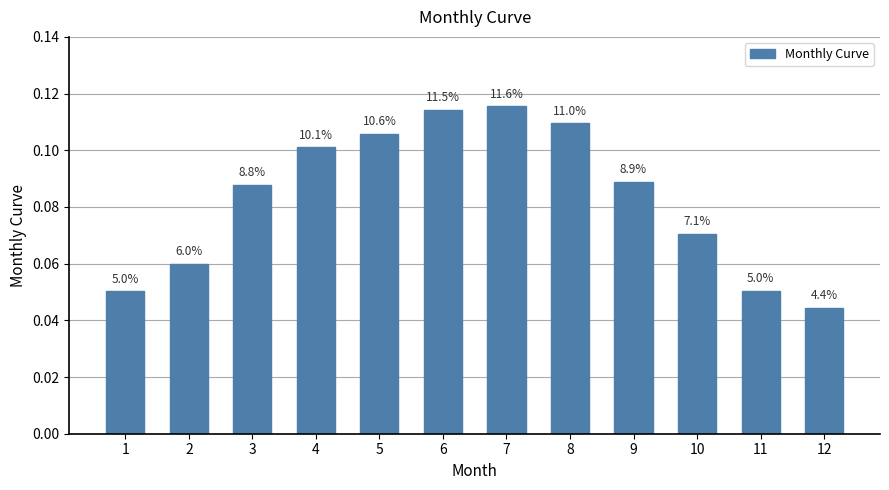

Are the bars horizontal?

No